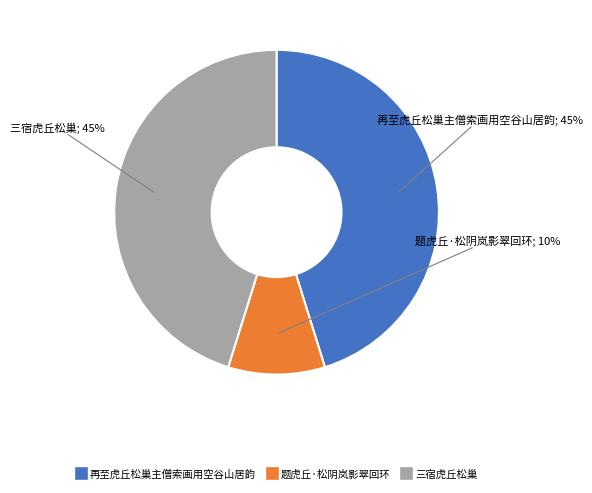

True or false: 三宿虎丘松巢 accounts for 33% of the total.

False